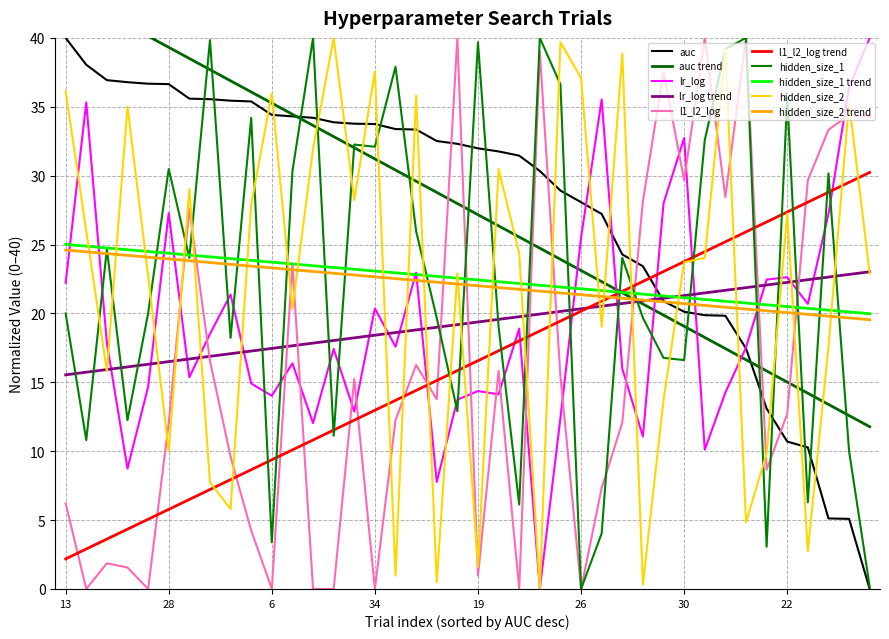

What is the total value across all series at 25?

80.8